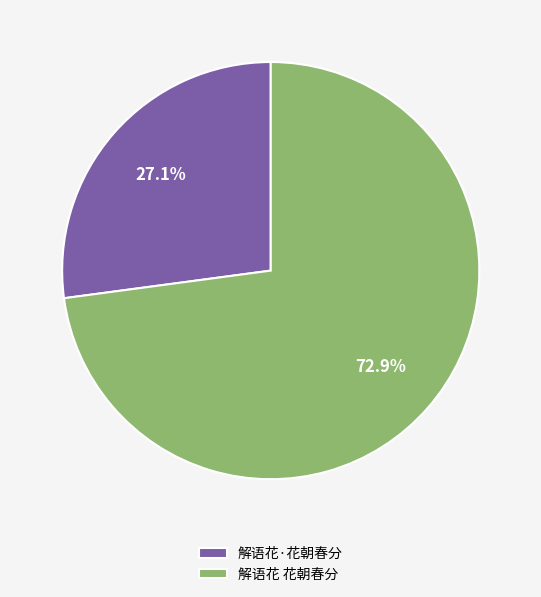

What is the ratio of the value at 解语花·花朝春分 to the value at 解语花 花朝春分?

0.4